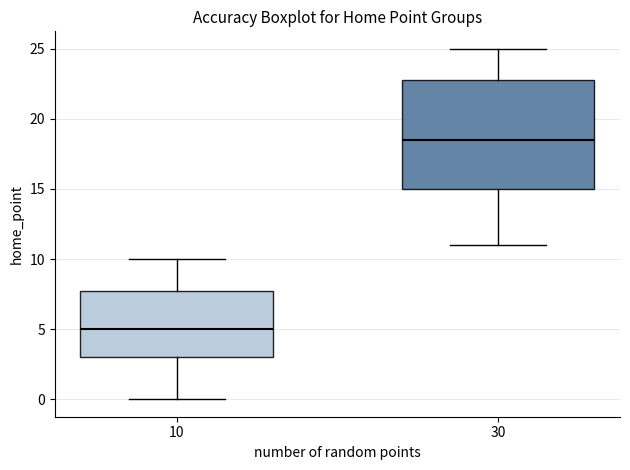

Reading left to right, read every box against the y-axis: the position of its median line, the range the box covers, and the ends of its whiskers. The values are not printed on the chart, so give them approximately, as read against the axis.

10: median 5.0, box 3.0 to 8.0, whiskers 0.0 to 10.0
30: median 18.5, box 15.0 to 23.0, whiskers 11.0 to 25.0